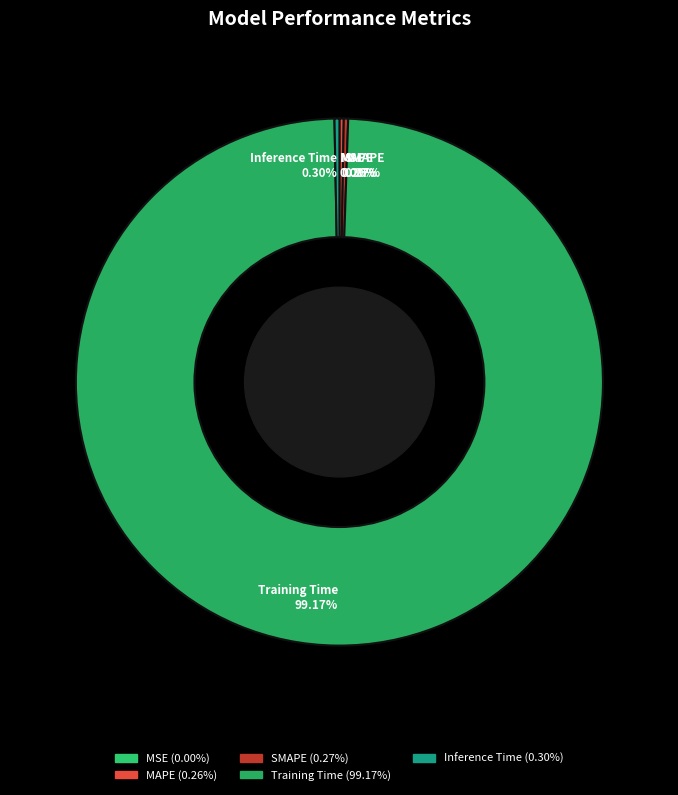

To the nearest percent, what is the average slice percentage?

20%